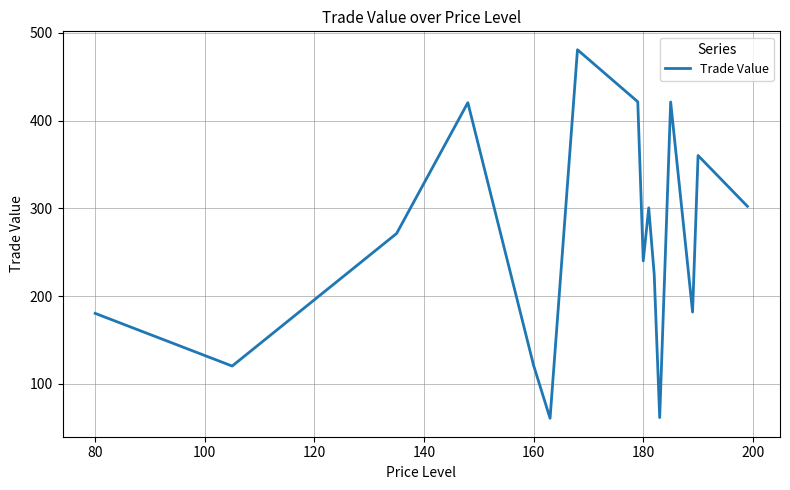

What is the maximum value shown in the chart?

480.9